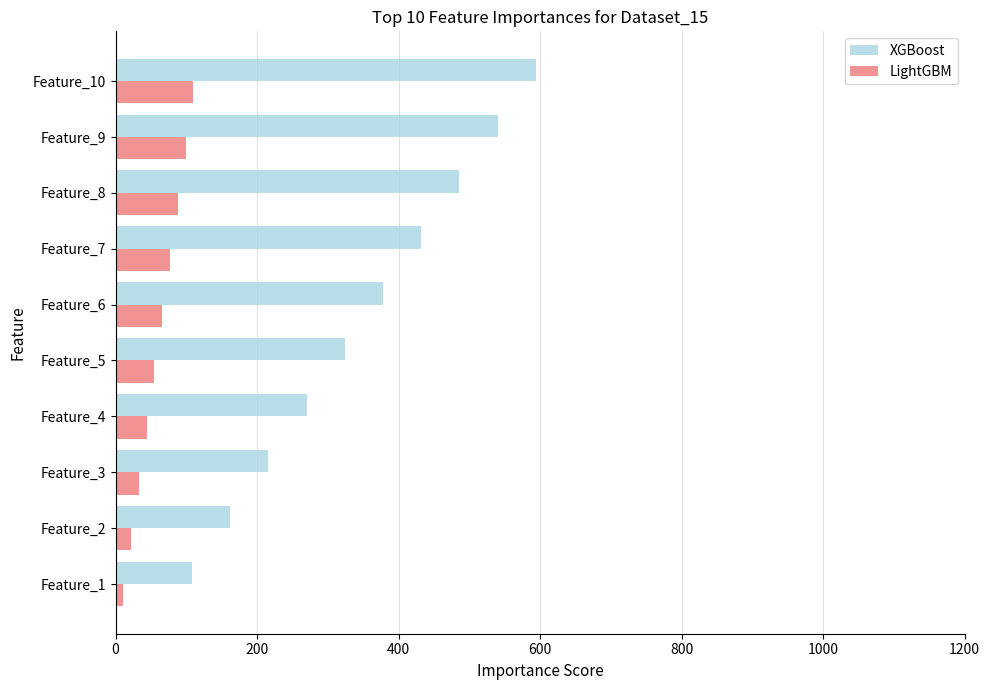

The value of LightGBM at Feature_6 is 66. True or false?

True